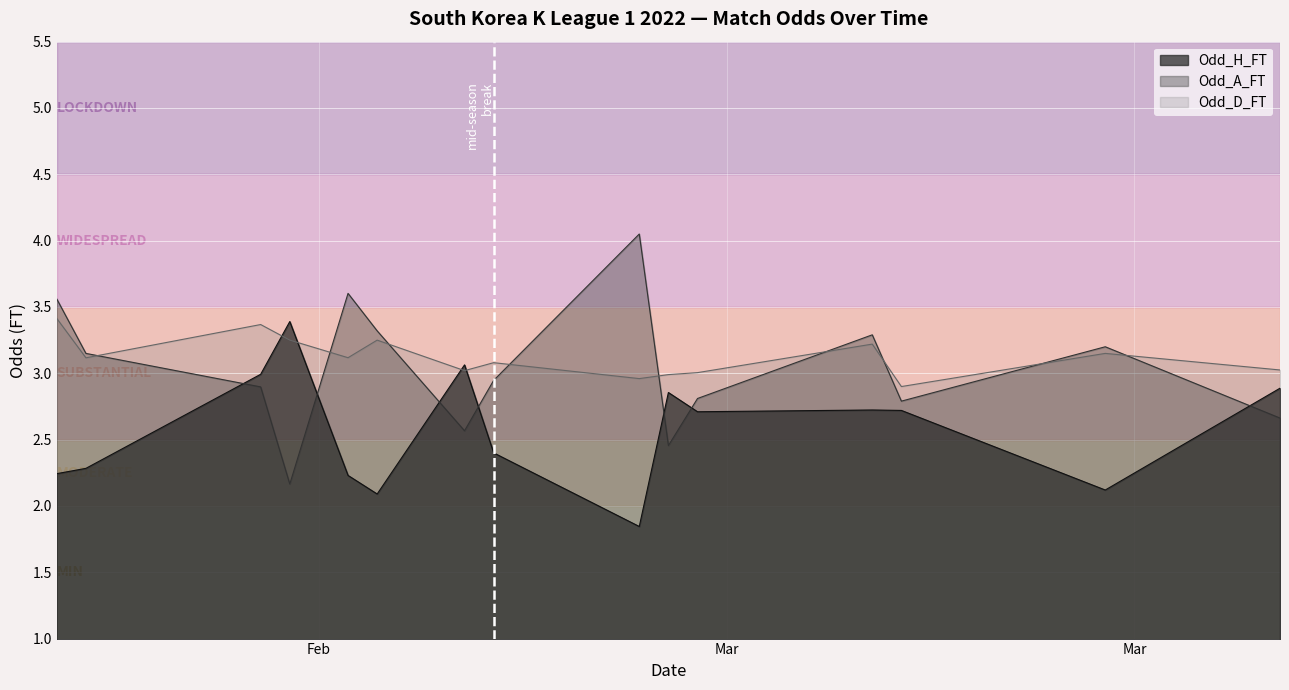

True or false: Odd_A_FT and Odd_H_FT intersect in this chart.

True